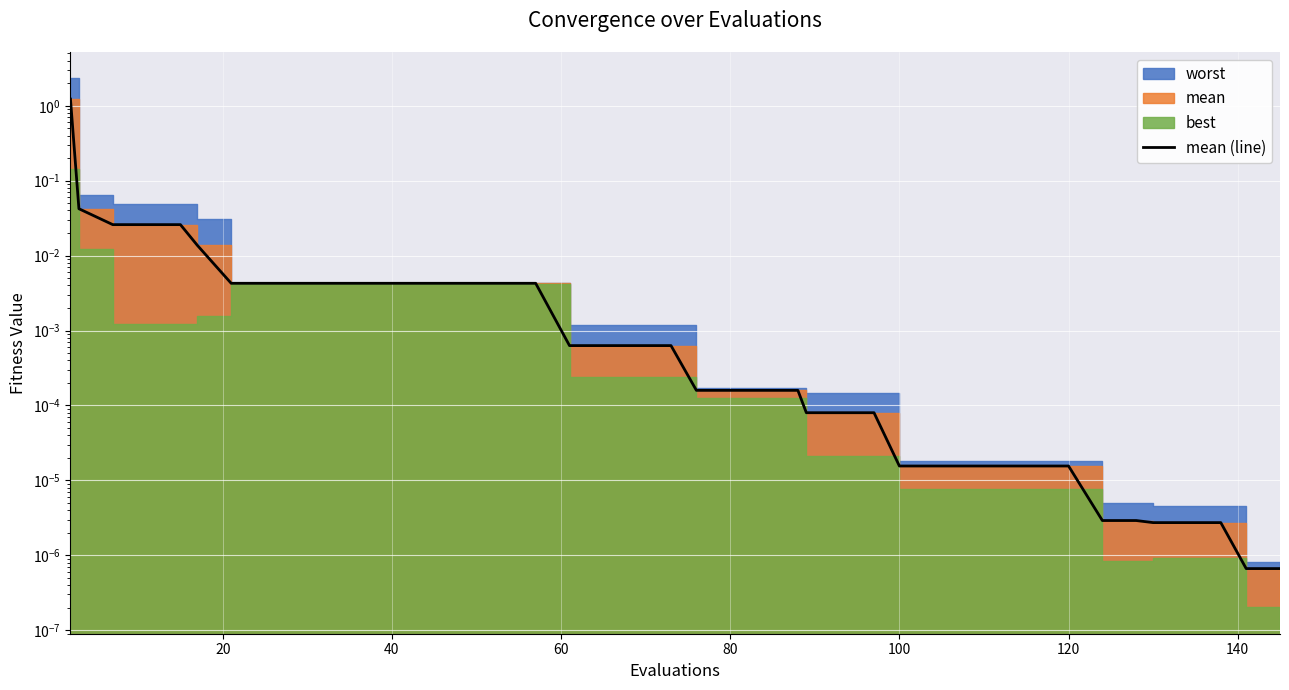

True or false: the data shows 0.0 at 12.

False